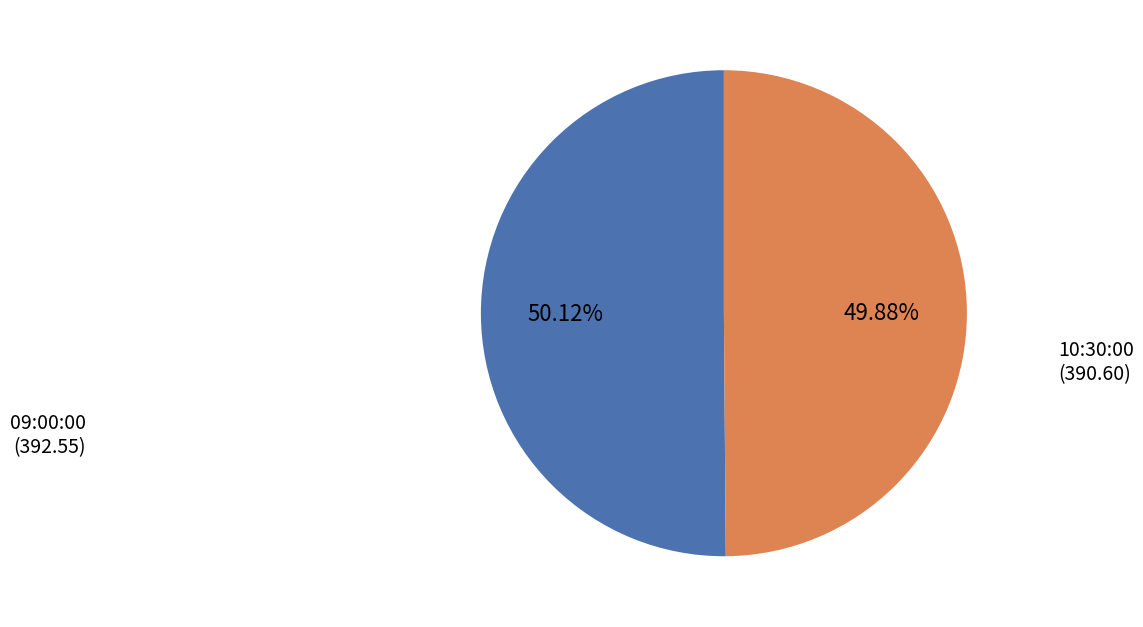

Approximately how many times larger is the value at 09:00:00 (392.55) compared to 10:30:00 (390.60)?

1.0